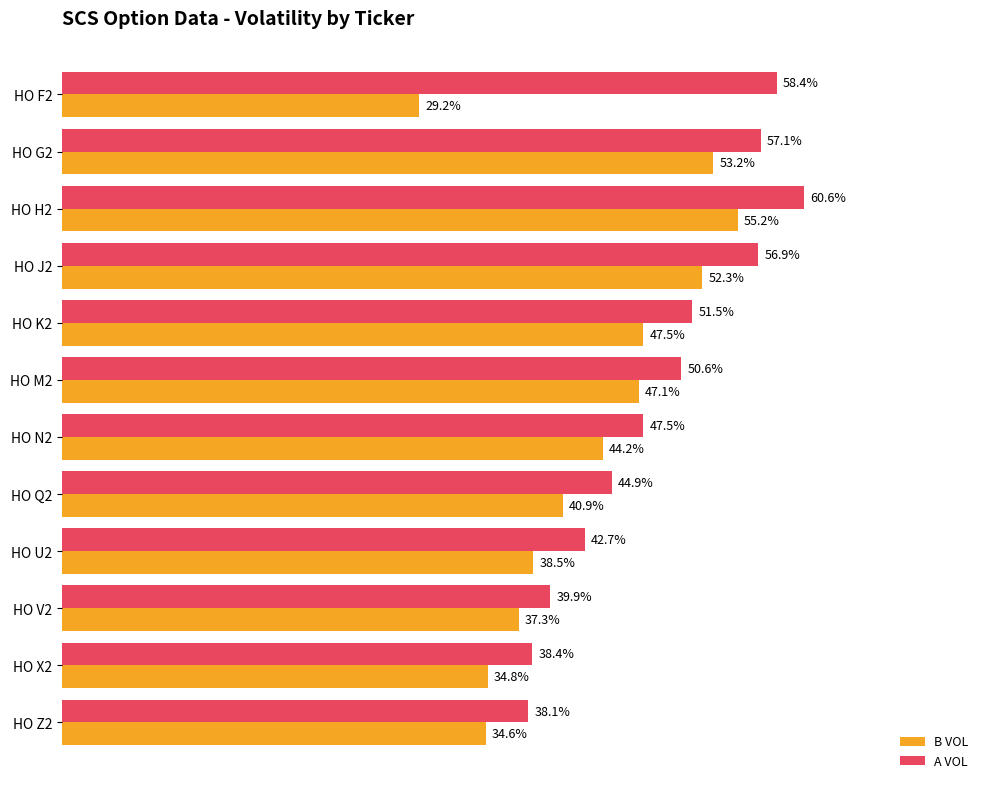

Rank the series by their average value, from lowest to highest.

B VOL, A VOL